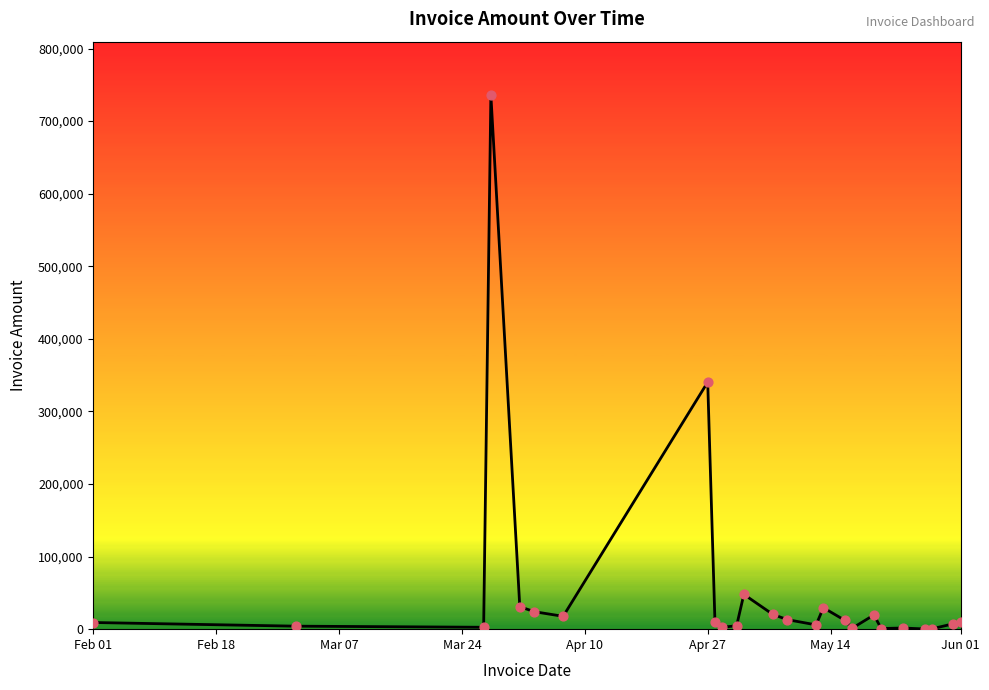

What is the maximum value shown in the chart?

735912.0